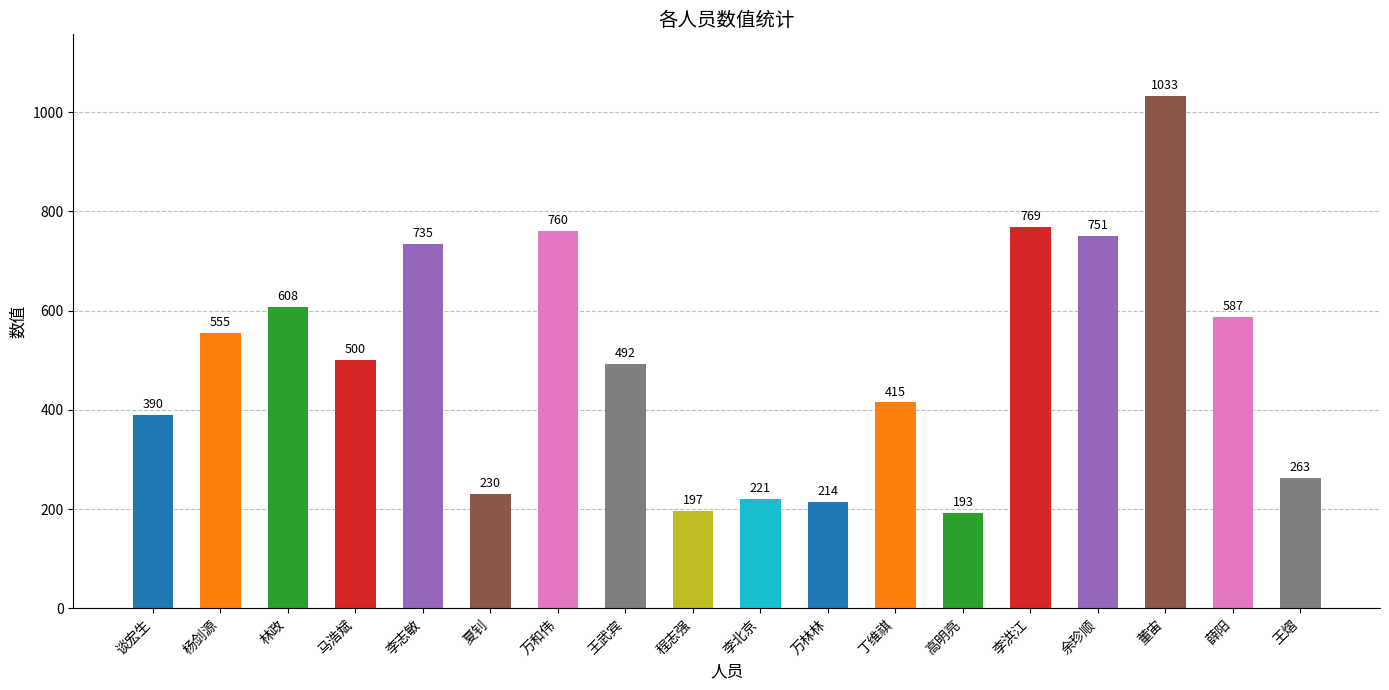

How many values are below 500?

9